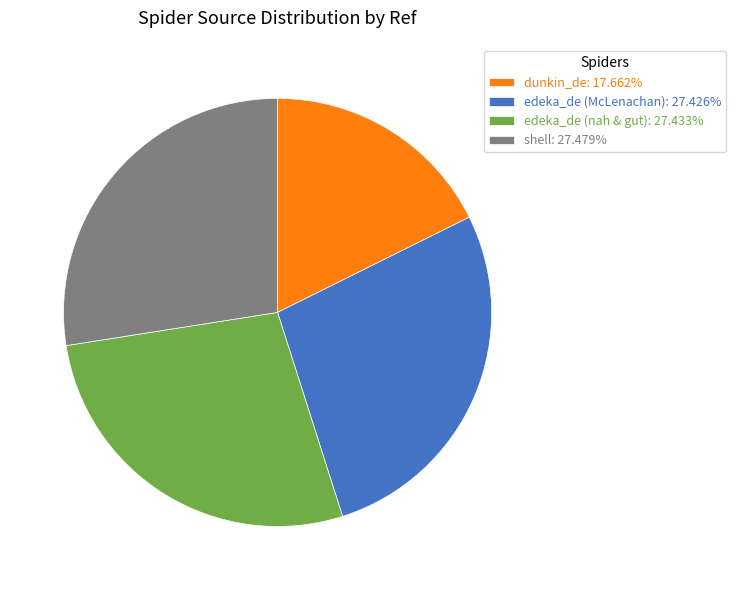

Does edeka_de (nah & gut): 27.433% account for over 50% of the chart?

No